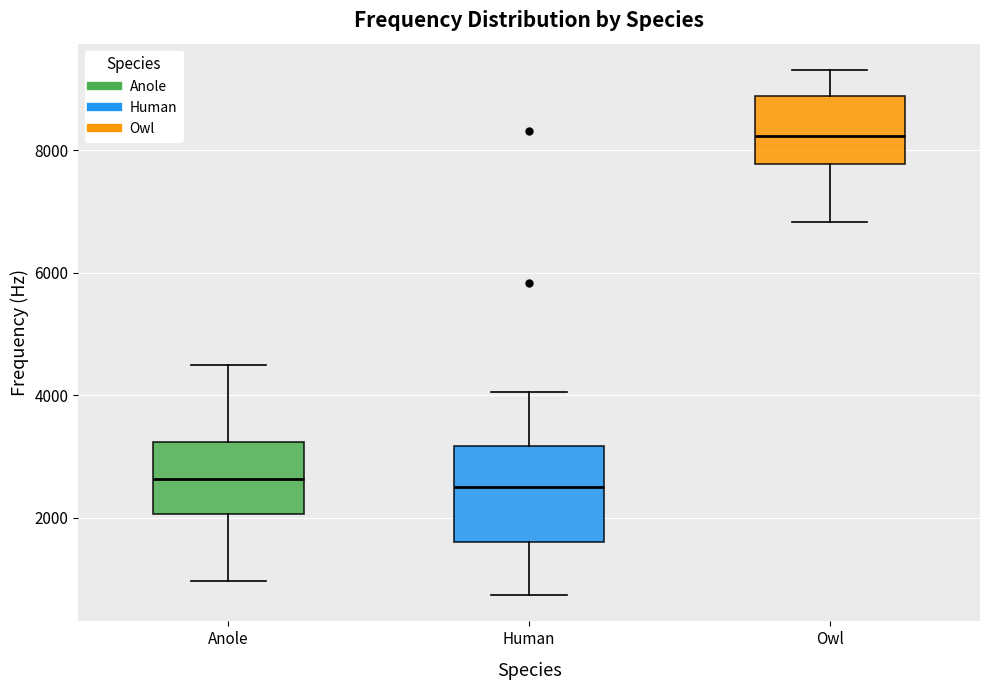

Reading left to right, transcribe this box plot: for each box, give where its median line is, the range the box spans, and where its two whiskers end, as read against the y-axis. The values are not printed on the chart, so give them approximately, as read against the axis.

Anole: median 2600, box 2000 to 3200, whiskers 1000 to 4600
Human: median 2600, box 1600 to 3200, whiskers 800 to 4000
Owl: median 8200, box 7800 to 8800, whiskers 6800 to 9400